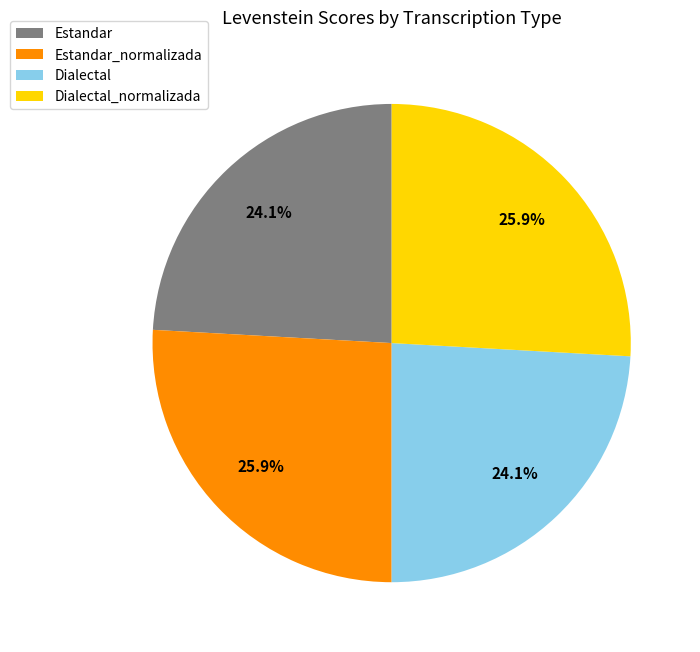

Does any single category account for the majority?

No